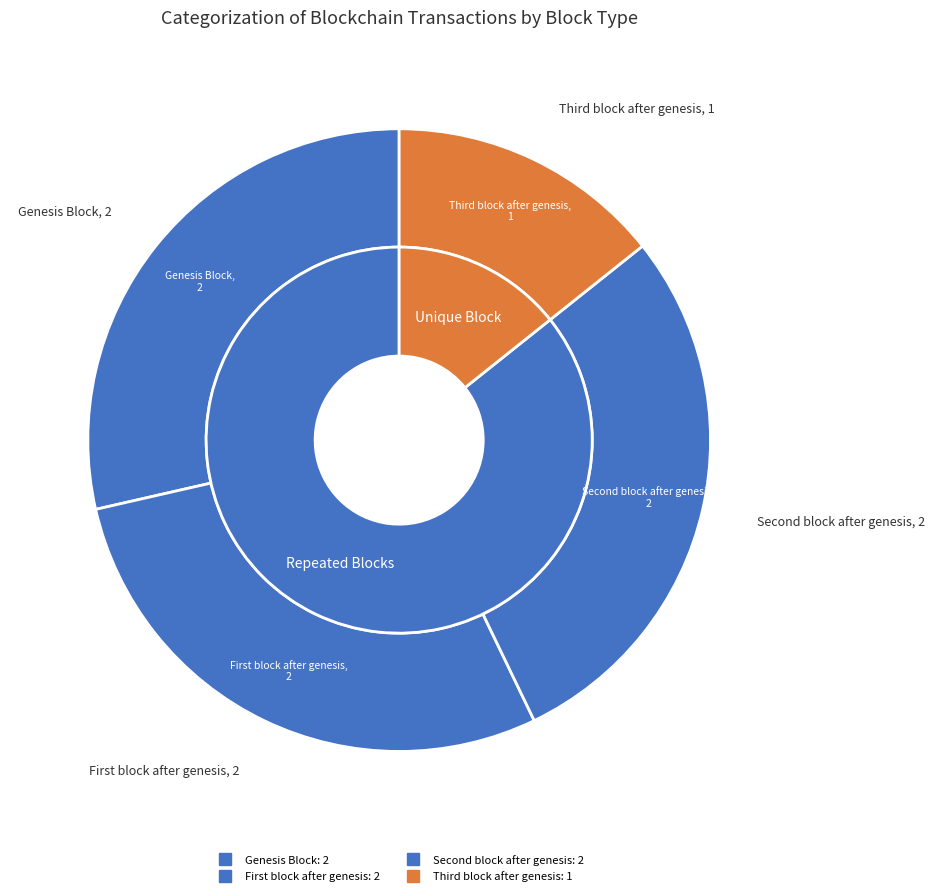

What is the largest slice in the pie chart?

First block after genesis